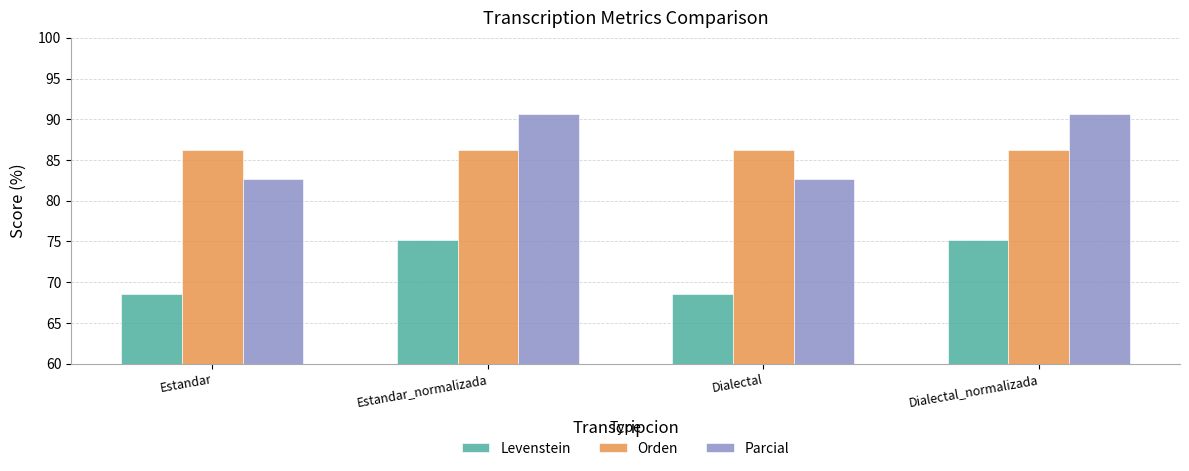

What is the label of the 2nd bar from the right?

Dialectal